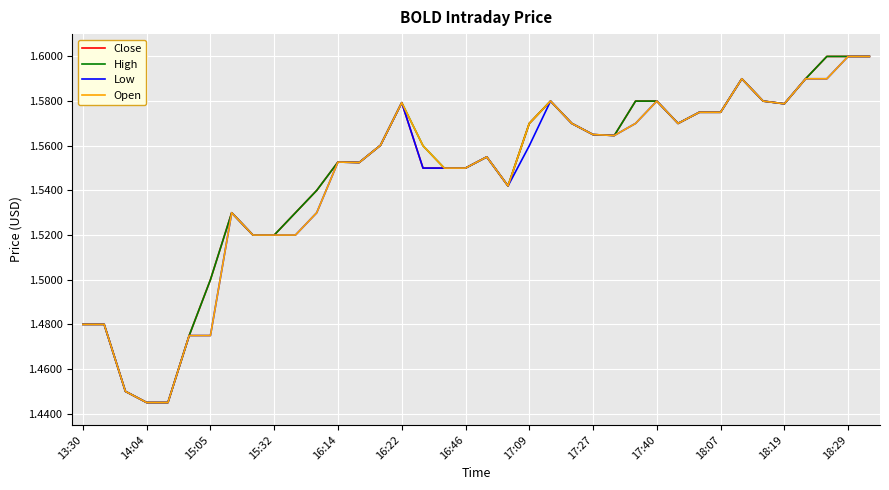

Count the Open values in the range 1 to 2.

38